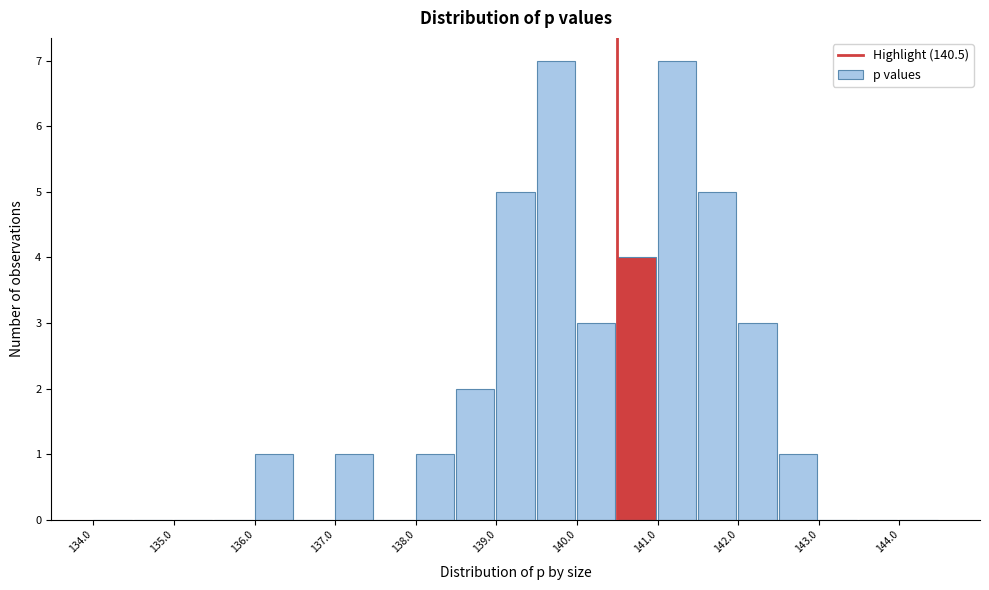

Reading left to right, list every bar in this chart as the range it spans on the x-axis followed by its height. The values are not printed on the chart, so give them approximately, as read against the axis.

134.0 to 134.5: 0
134.5 to 135.0: 0
135.0 to 135.5: 0
135.5 to 136.0: 0
136.0 to 136.5: 1
136.5 to 137.0: 0
137.0 to 137.5: 1
137.5 to 138.0: 0
138.0 to 138.5: 1
138.5 to 139.0: 2
139.0 to 139.5: 5
139.5 to 140.0: 7
140.0 to 140.5: 3
140.5 to 141.0: 4
141.0 to 141.5: 7
141.5 to 142.0: 5
142.0 to 142.5: 3
142.5 to 143.0: 1
143.0 to 143.5: 0
143.5 to 144.0: 0
144.0 to 144.5: 0